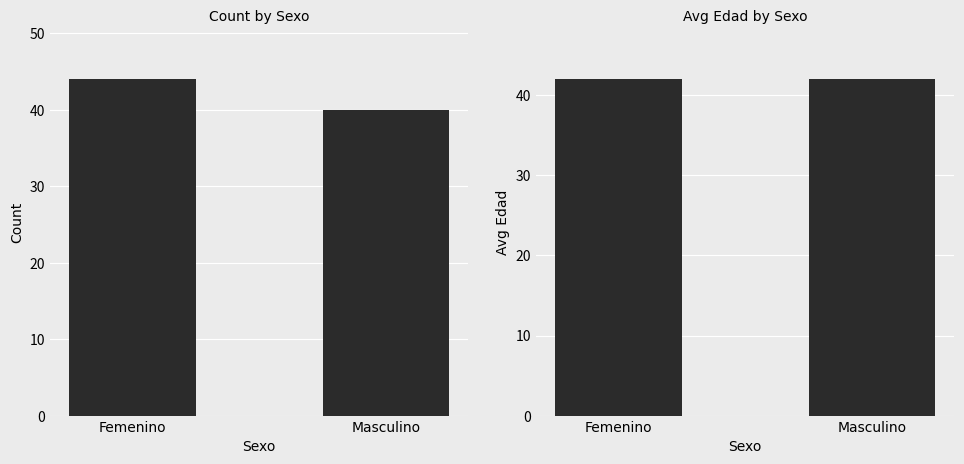

At how many categories does at least one series exceed 41?

2